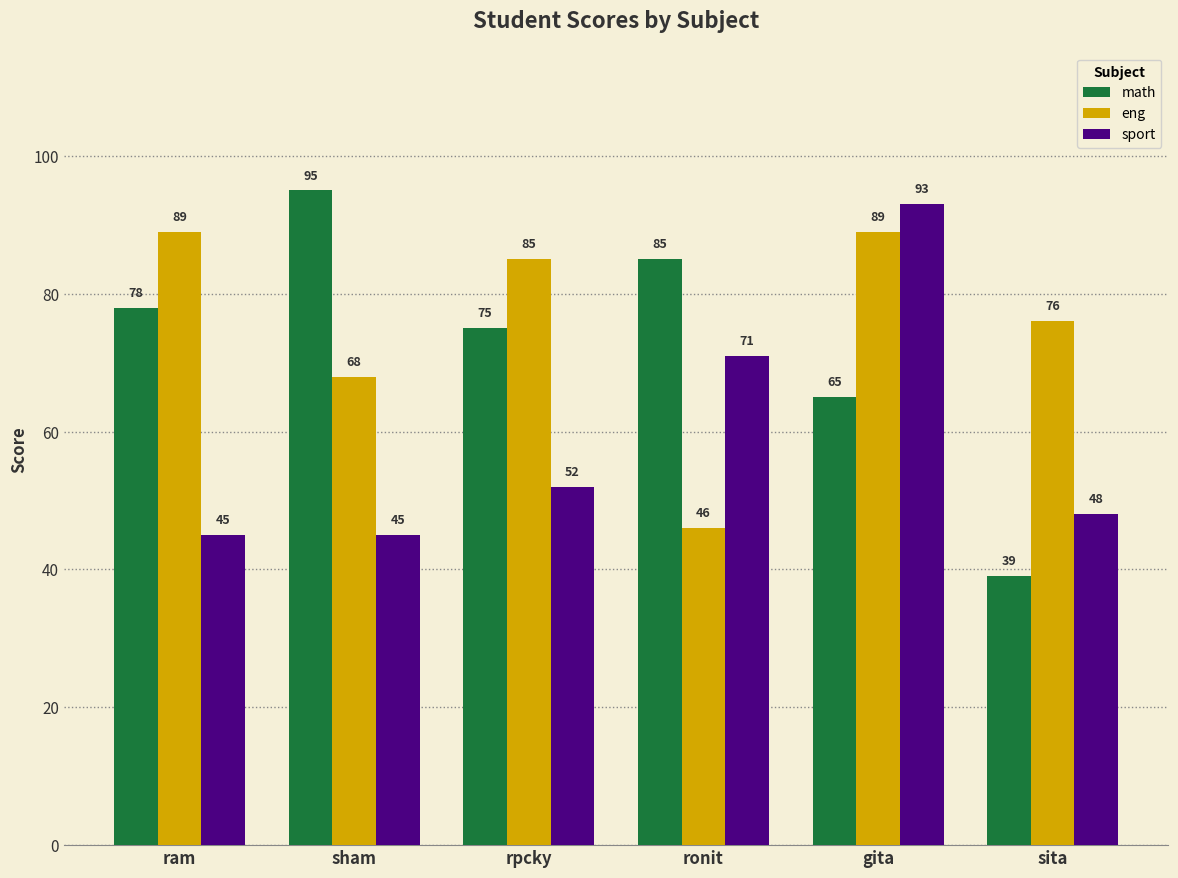

List the series in order of their peak value, highest first.

math, sport, eng